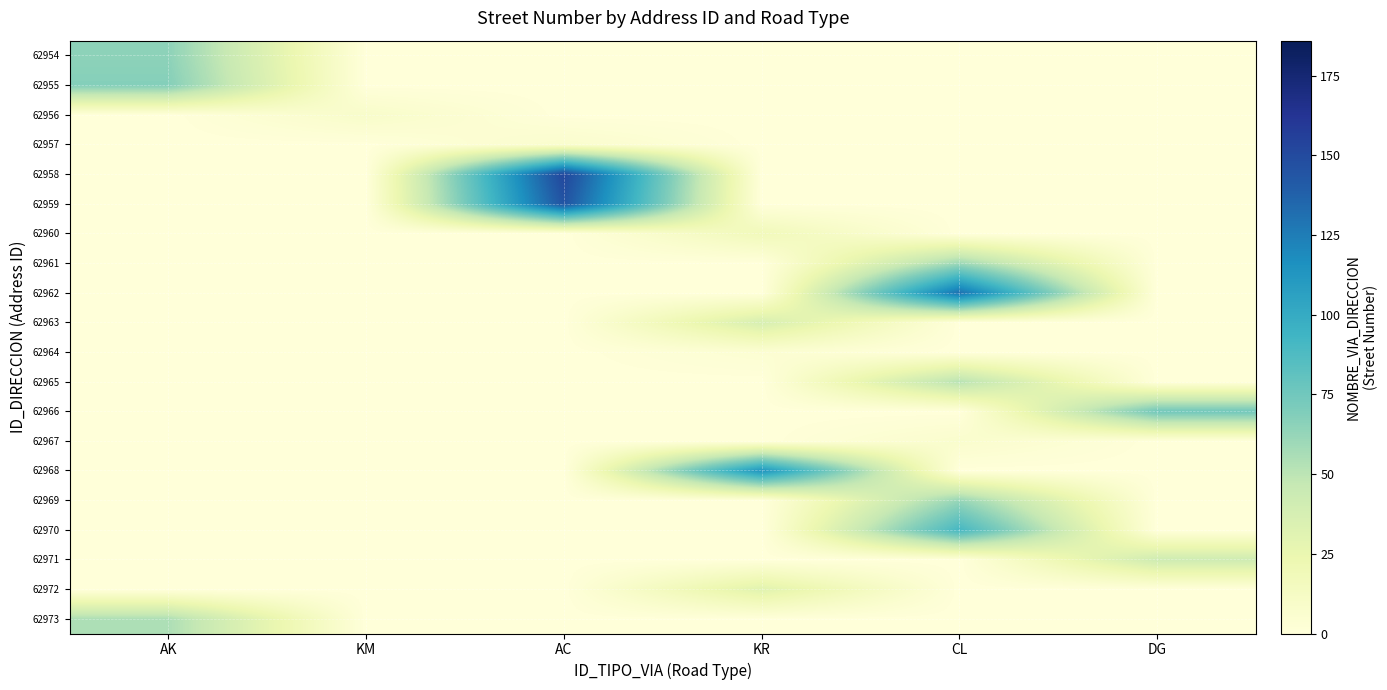

Which category has the highest value across all series?

AC